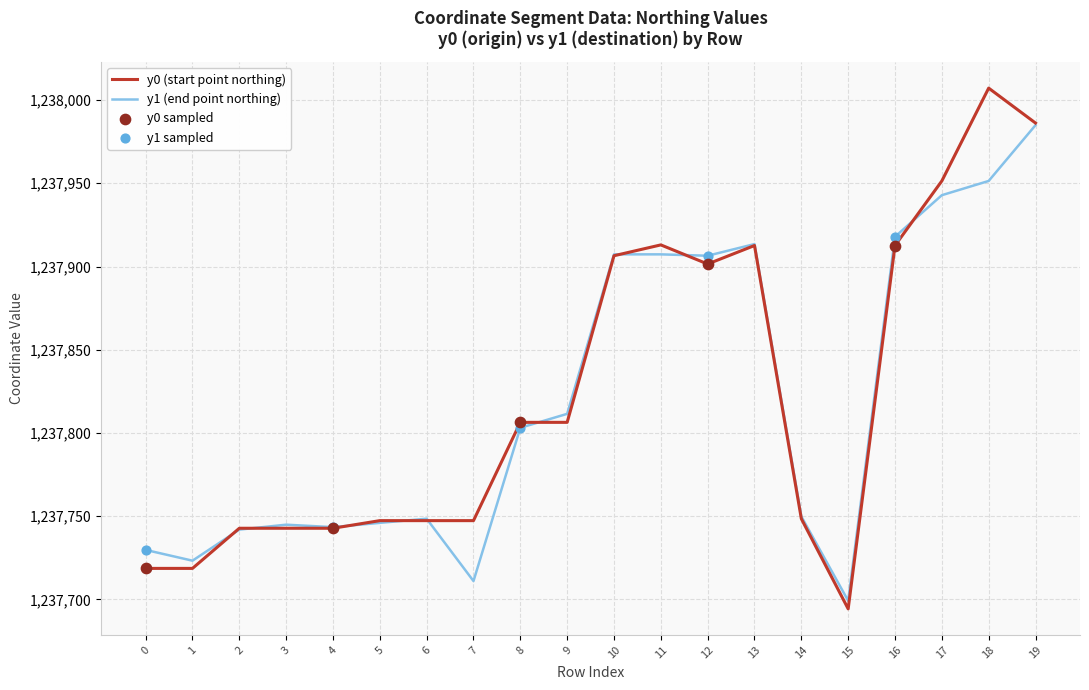

At which category is the sum across all series the highest?

19